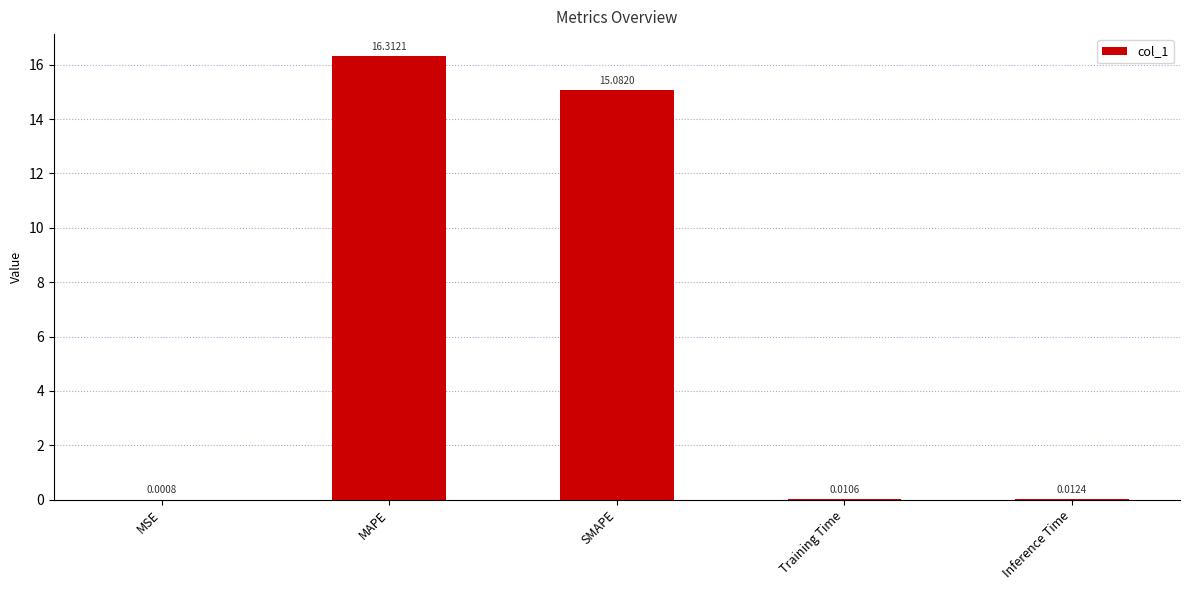

What is the sum of all values?

31.4